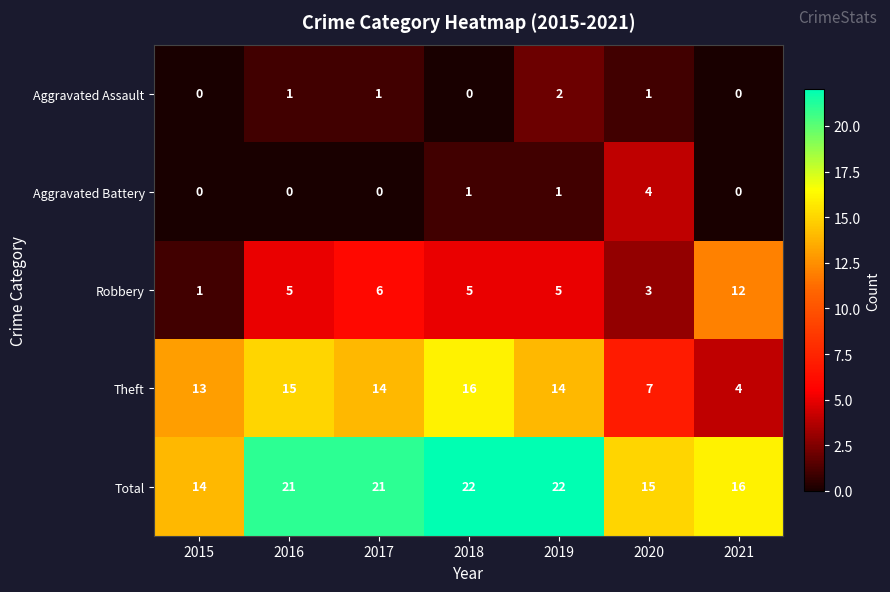

What is the approximate value of Aggravated Battery at 2020?

4